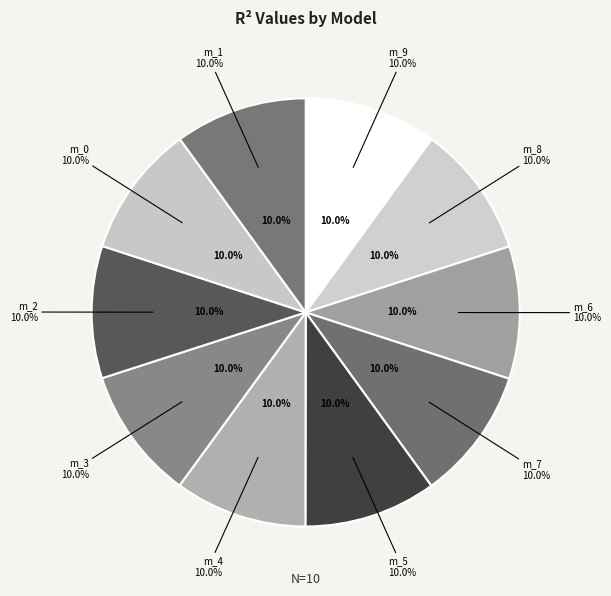

To the nearest percent, what portion does model_3_49_9 represent?

10%